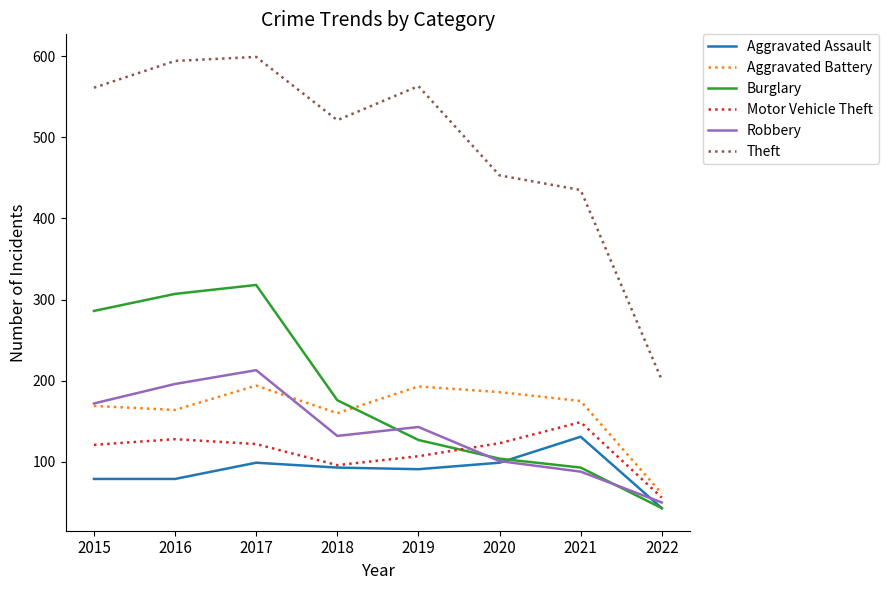

True or false: Theft and Aggravated Assault intersect in this chart.

False